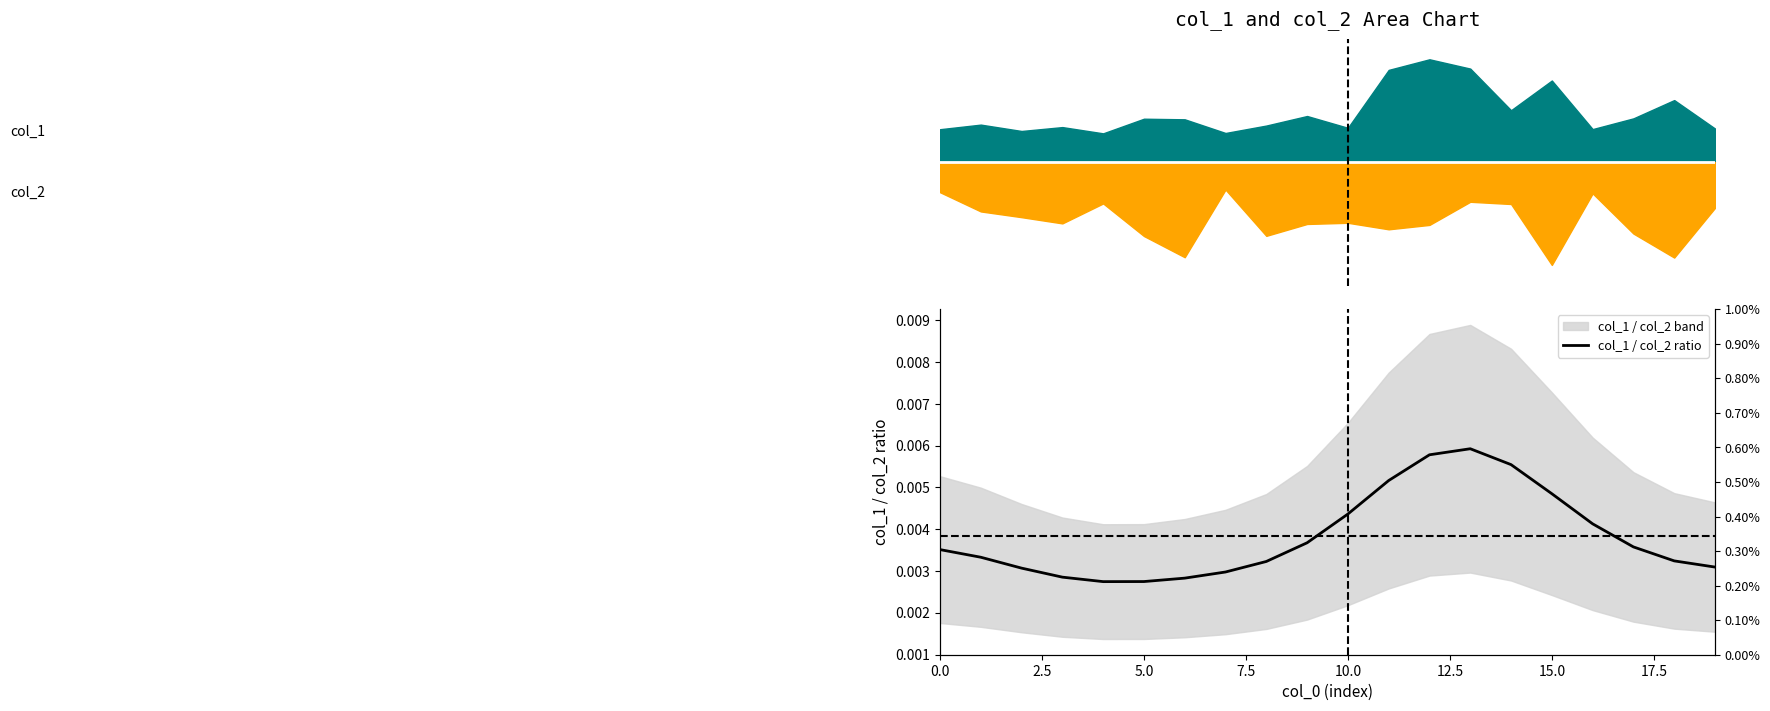

How many lines are shown in the chart?

1